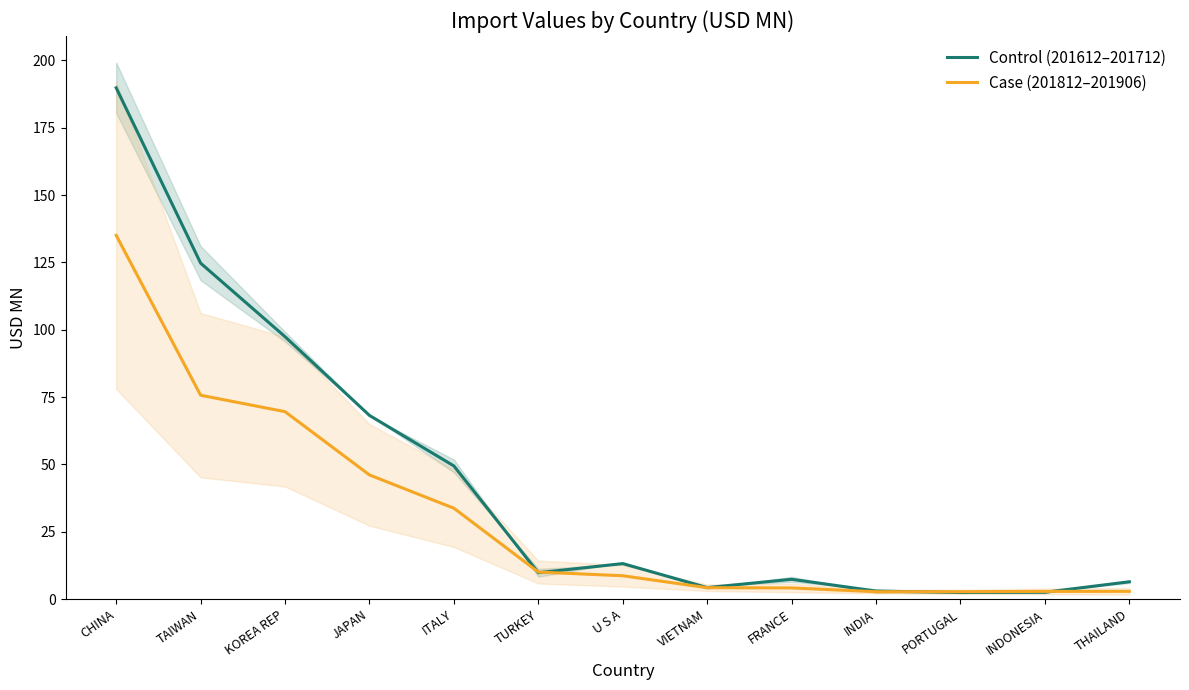

What is the label of the 6th point from the right?

VIETNAM